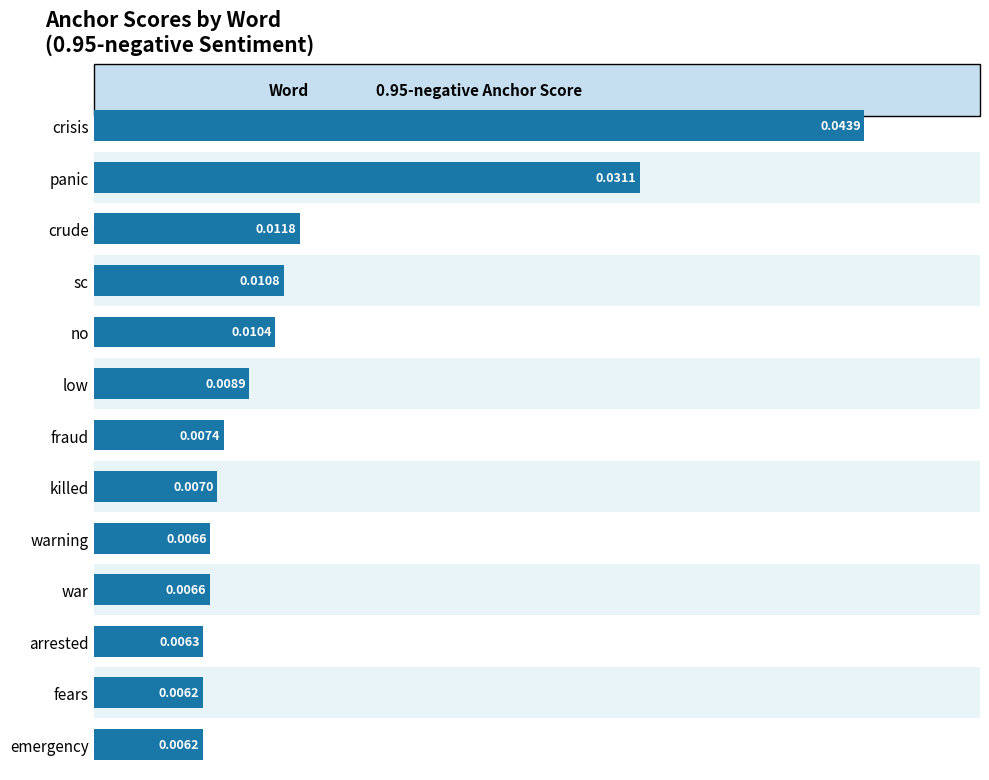

What is the label of the 12th bar from the top?

fears